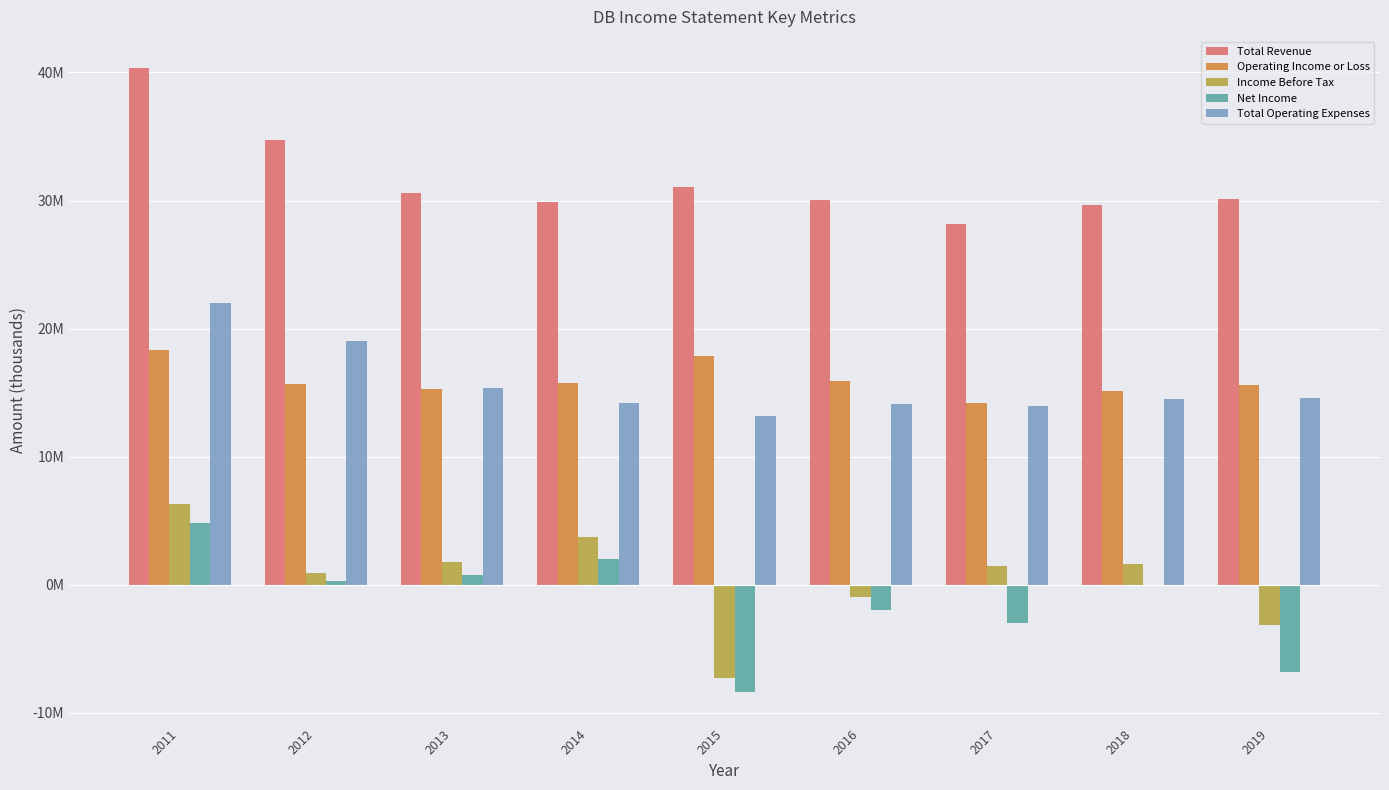

What is the sum of all Operating Income or Loss values?

143662400